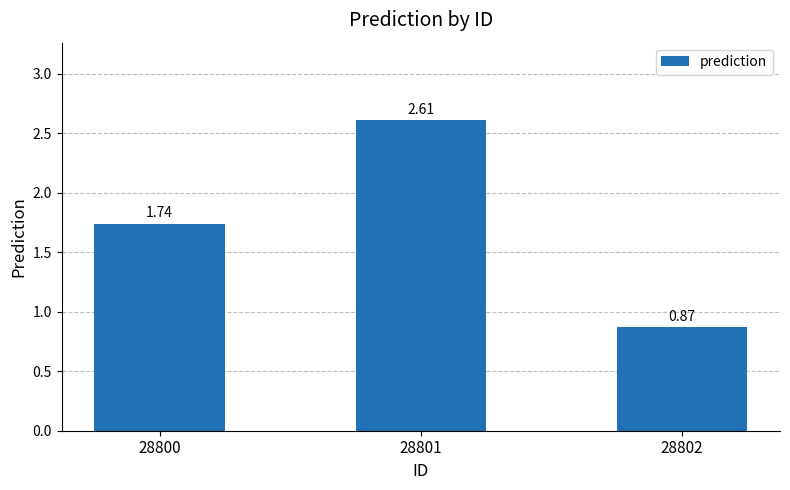

What is the sum of the values at 28800 and 28802?

2.6